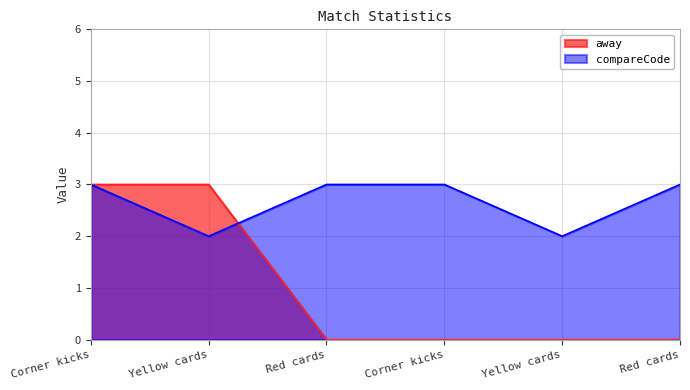

Where is compareCode nearest to the value 2?

Yellow cards